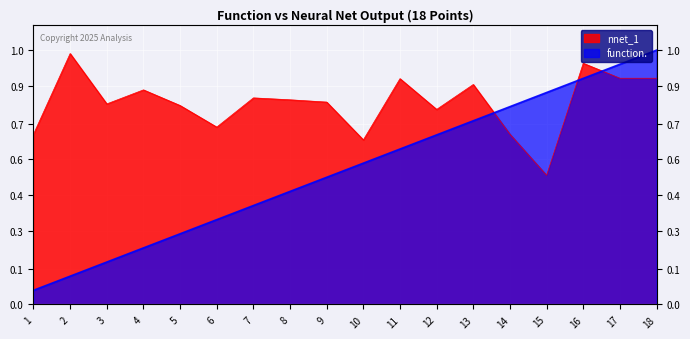

Between 2 and 8, which series saw the biggest shift?

function.